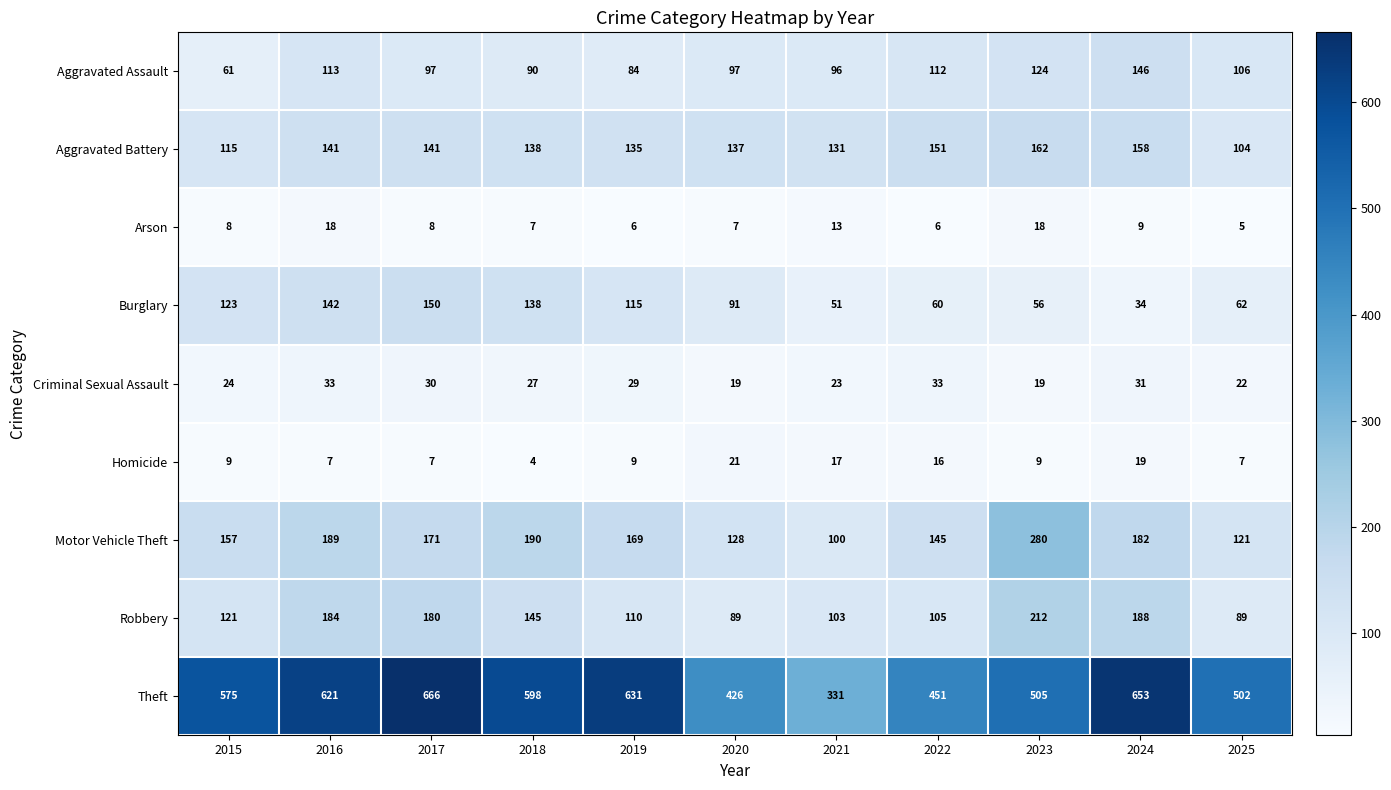

Which series has the largest range (max minus min)?

Theft